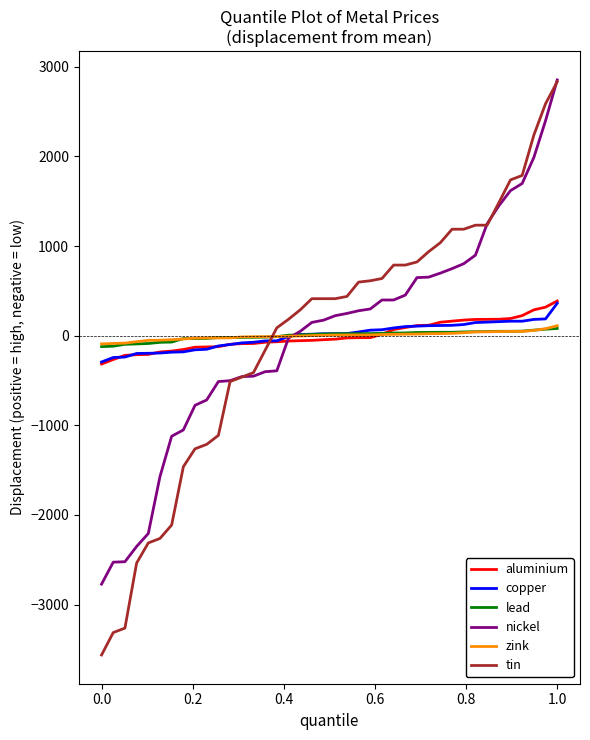

After their last crossing, which series has the higher values: tin or aluminium?

tin